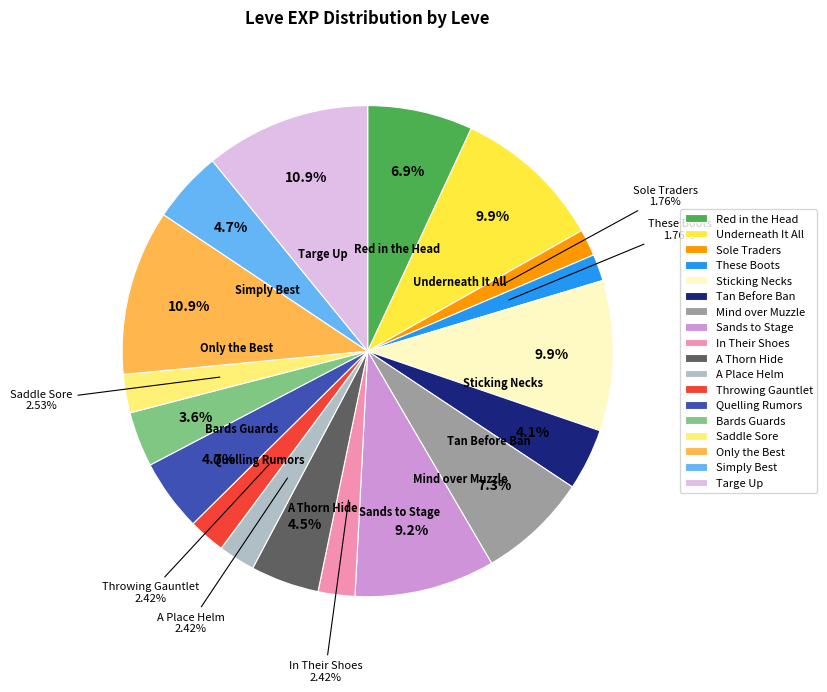

To the nearest percent, what is the combined percentage of A Thorn Hide and These Boots?

6%